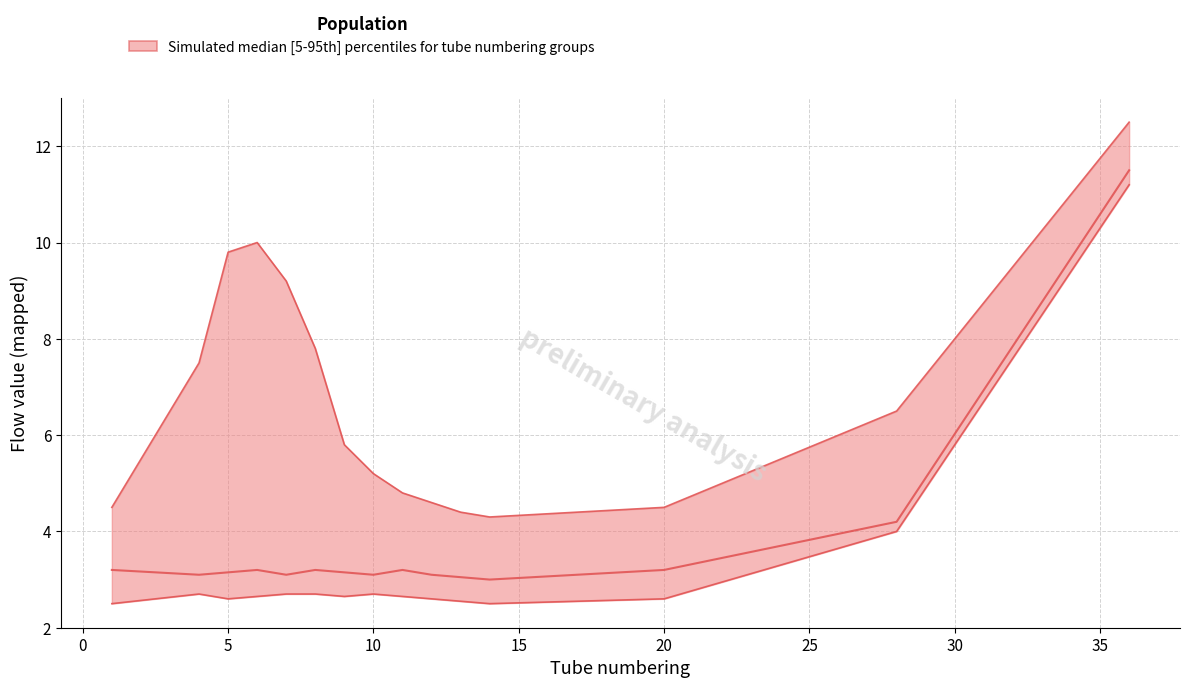

The value of median at 5 is 4.2. True or false?

False